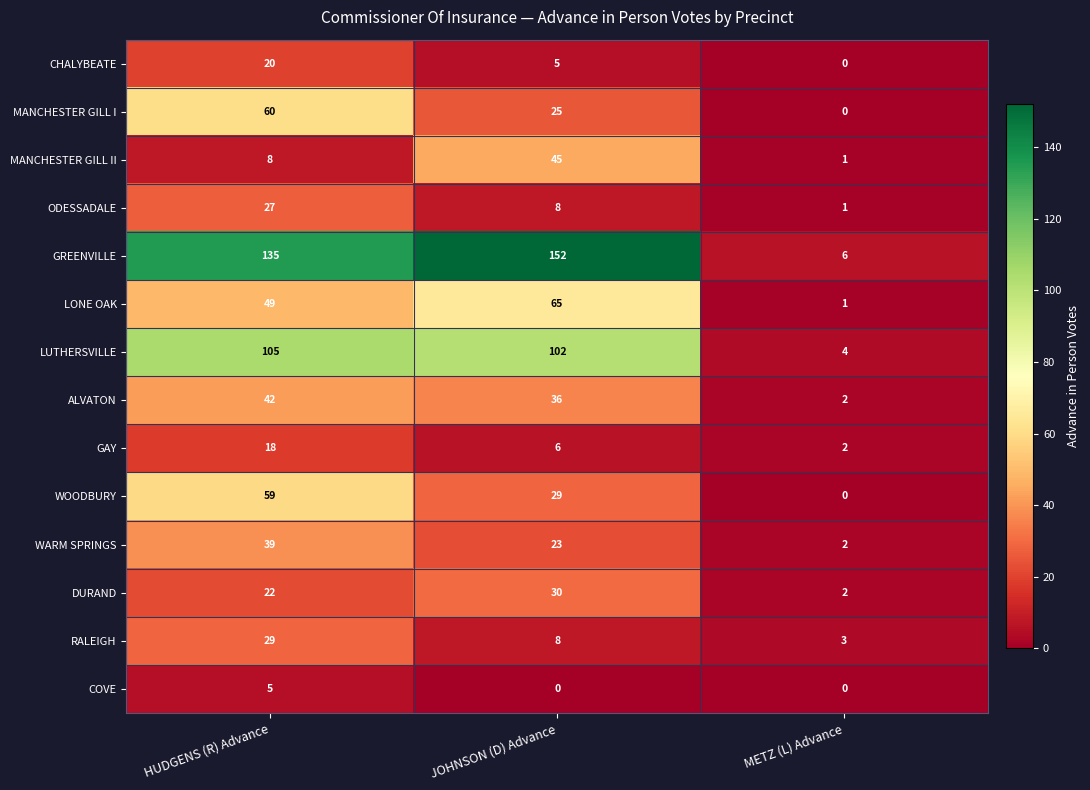

Which category has the highest value in the MANCHESTER GILL I series?

HUDGENS (R) Advance